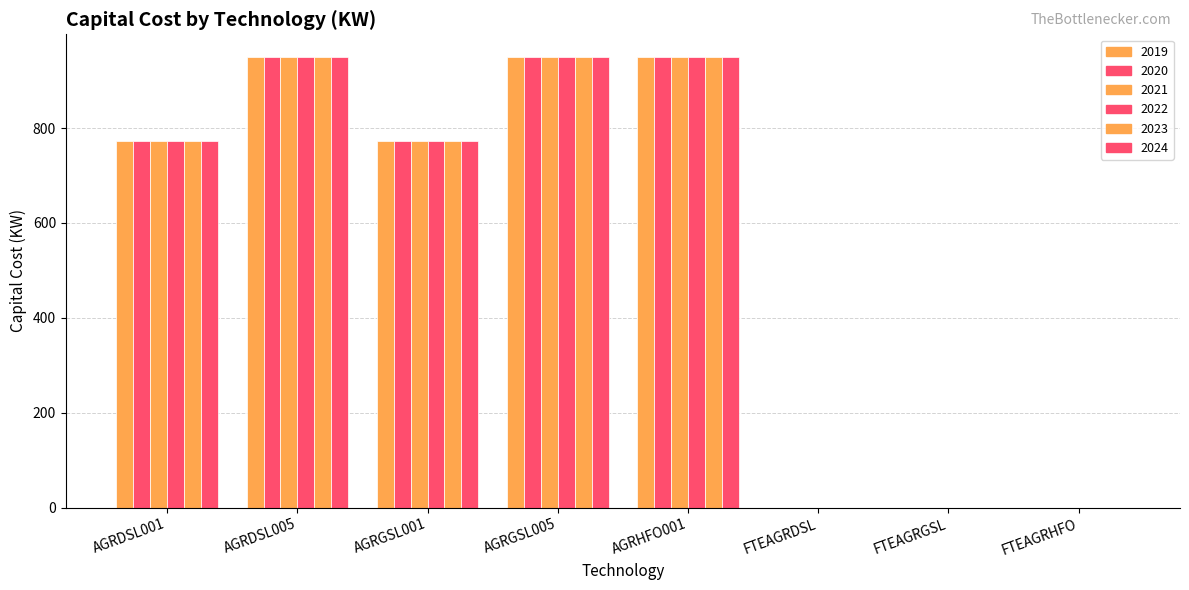

How many data points does each series have?

8